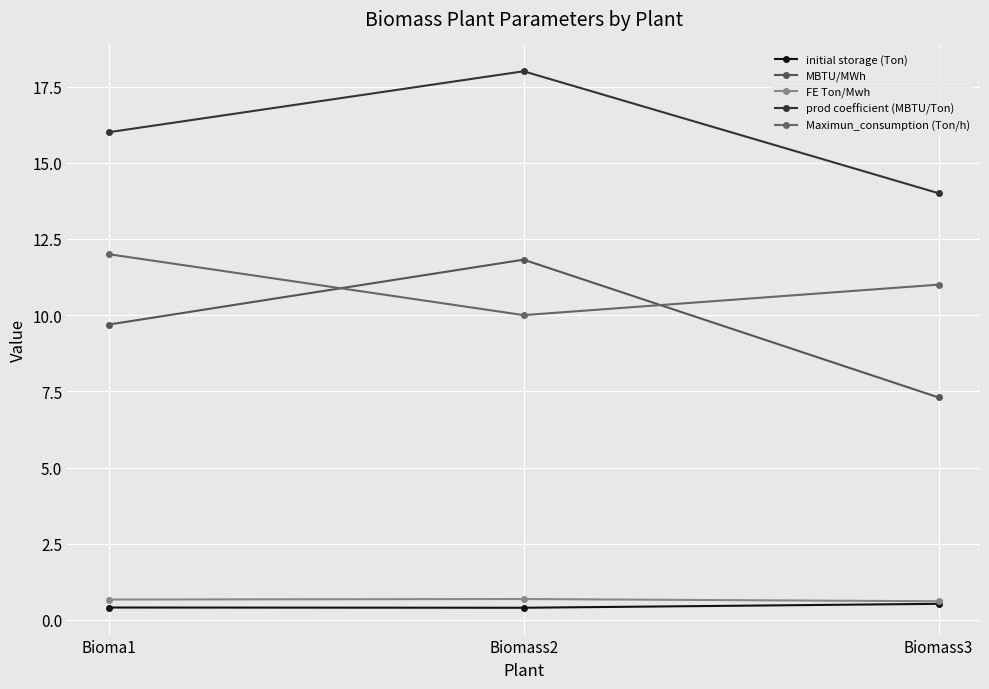

What are all the series names shown in the legend?

initial storage (Ton), MBTU/MWh, FE Ton/Mwh, prod coefficient (MBTU/Ton), Maximun_consumption (Ton/h)